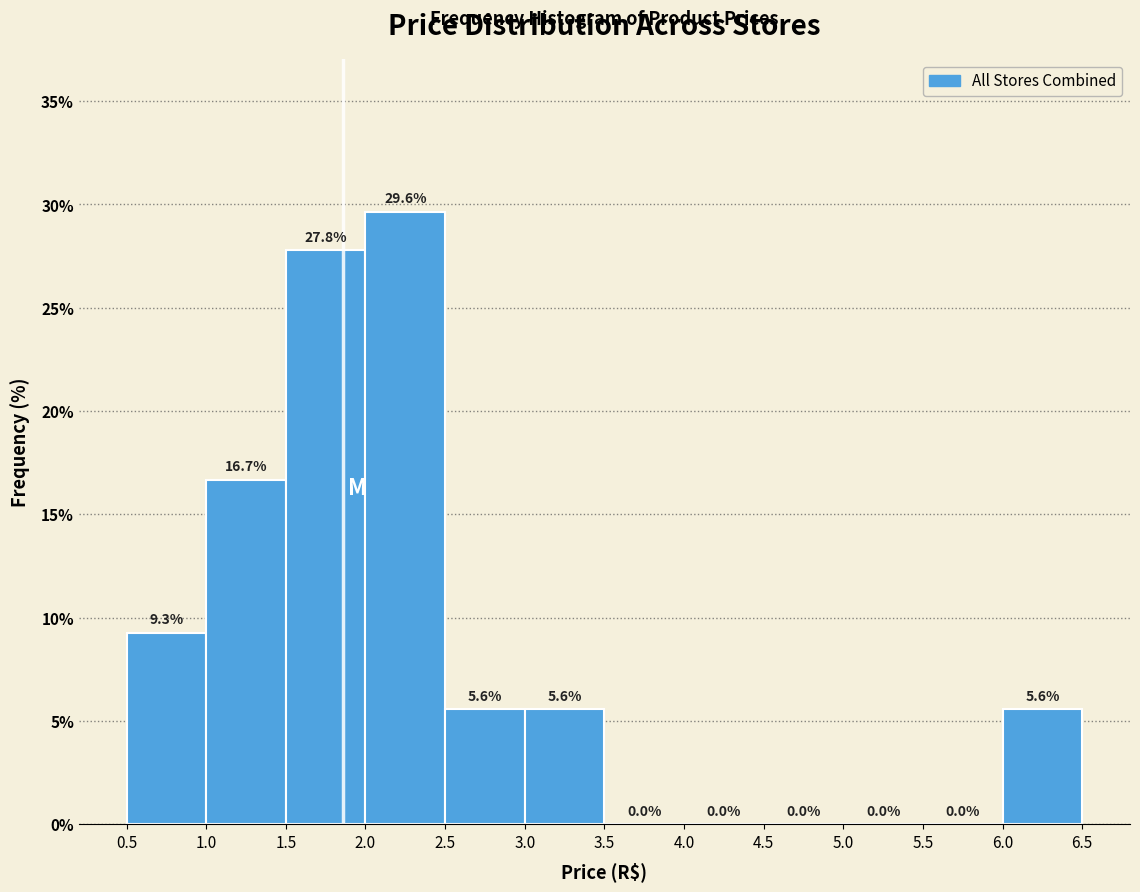

What is the height of the bar covering 2.5 to 3.0 on the x-axis?

5.6